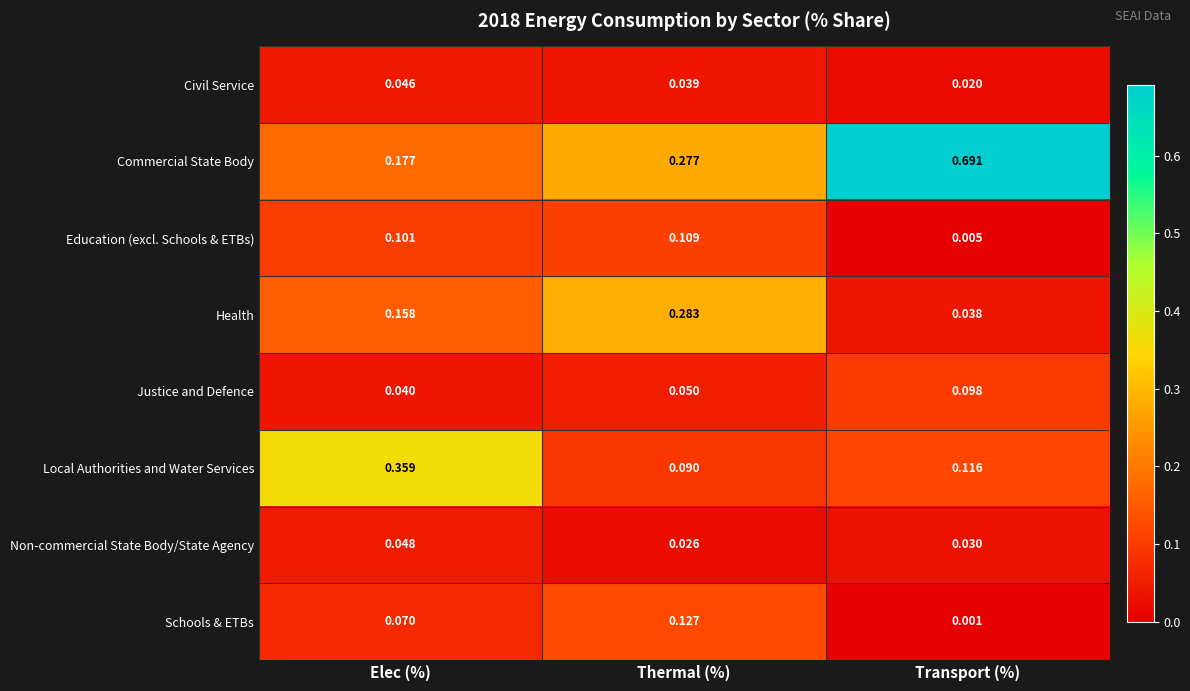

List the series in order of their peak value, lowest first.

Civil Service, Non-commercial State Body/State Agency, Justice and Defence, Education (excl. Schools & ETBs), Schools & ETBs, Health, Local Authorities and Water Services, Commercial State Body